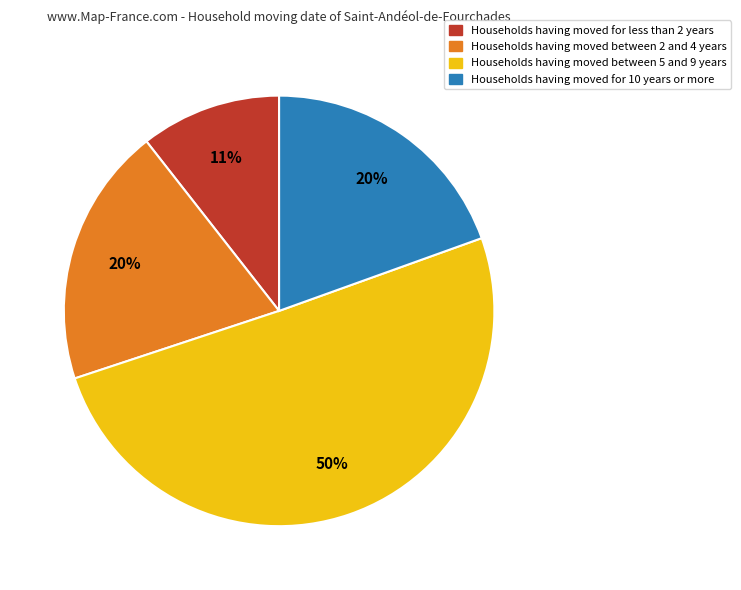

To the nearest percent, what is the average slice percentage?

25%